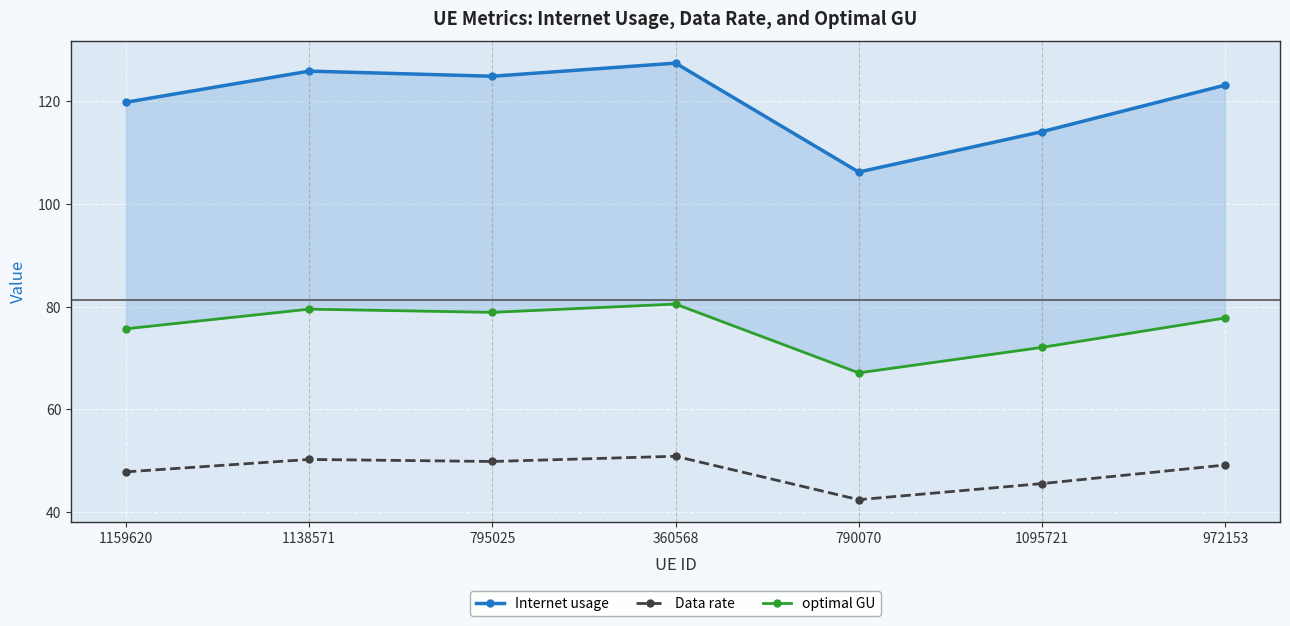

Reading left to right, extract all data points from this chart.

Internet usage: 119.9	125.9	124.9	127.5	106.2	114.1	123.2
Data rate: 47.8	50.2	49.8	50.8	42.4	45.5	49.1
optimal GU: 75.7	79.5	78.9	80.5	67.1	72.1	77.8